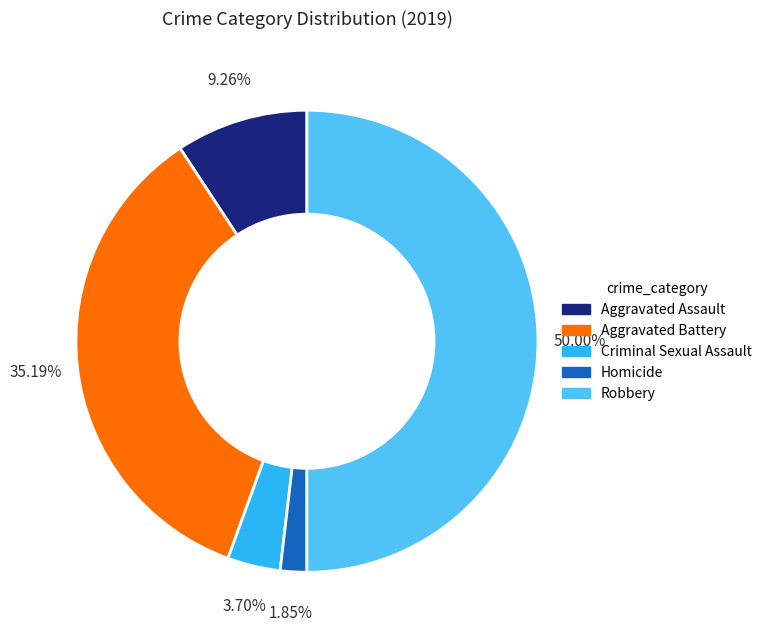

How many slices are in this pie chart?

5